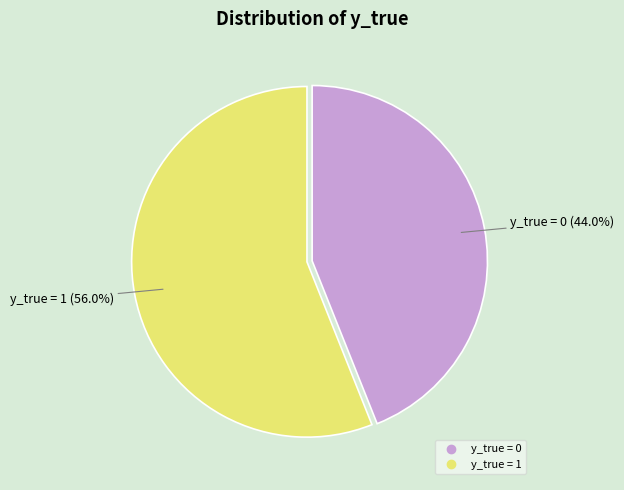

True or false: y_true = 1 accounts for 68% of the total.

False